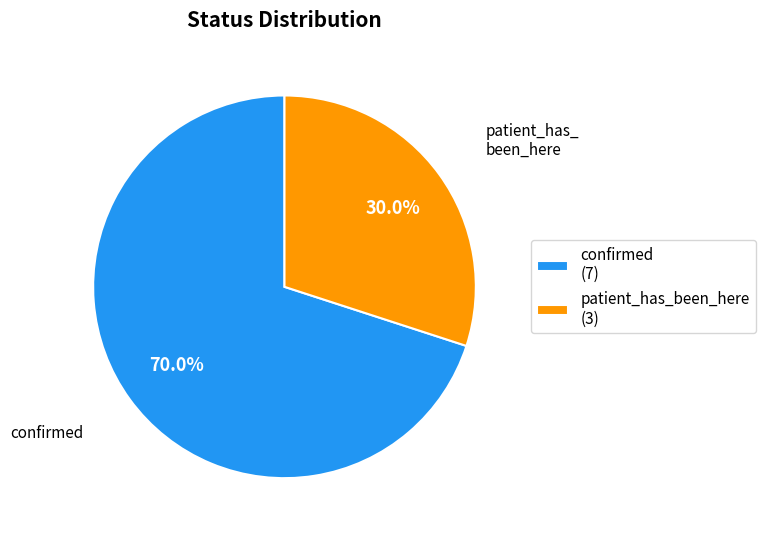

What percentage is the patient_has_been_here slice, to the nearest percent?

30%